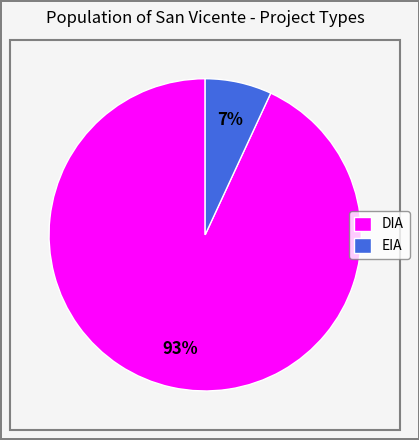

Rank the categories by value from lowest to highest.

EIA, DIA